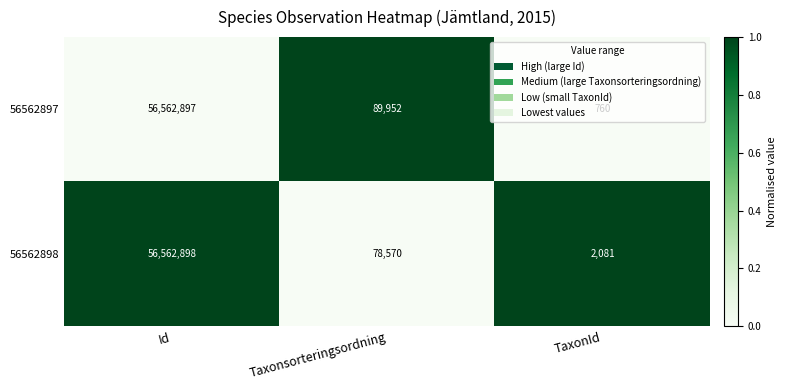

True or false: 56562898 has a value of 17131 at Taxonsorteringsordning.

False